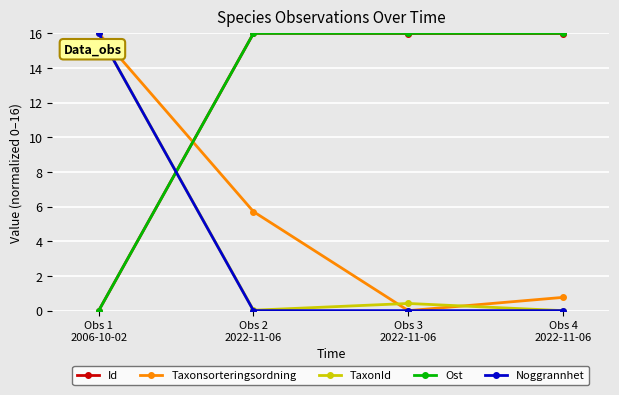

How many data points in Id are less than 15?

1